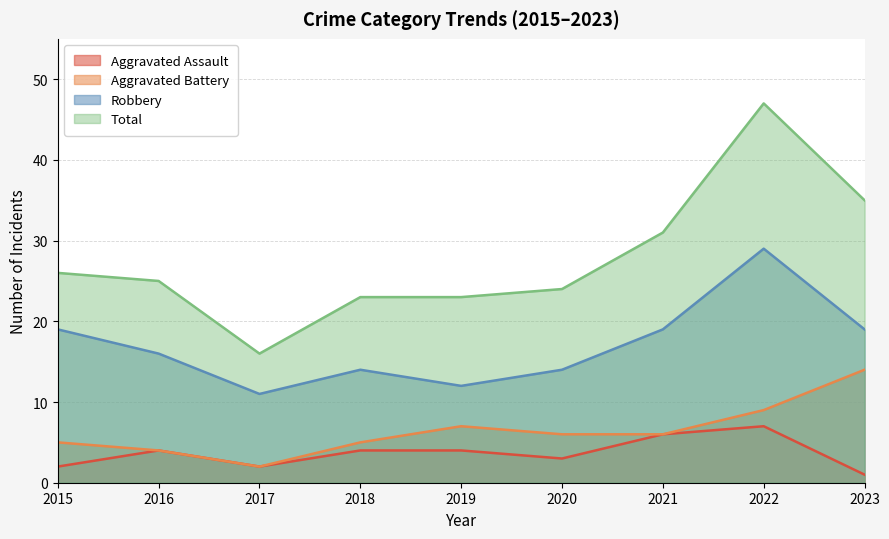

What is the average value of the Robbery series?

17